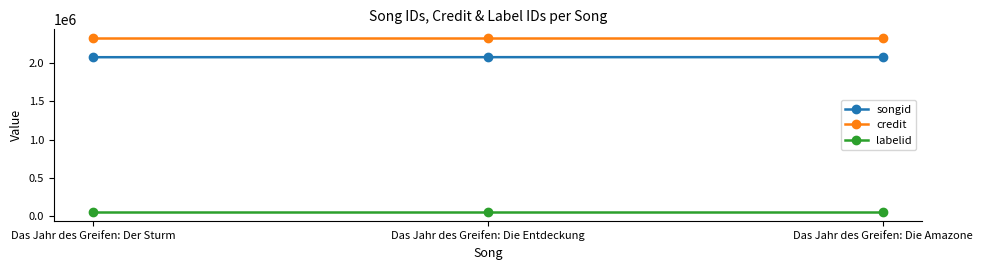

Rank the series at Das Jahr des Greifen: Die Entdeckung from highest to lowest value.

credit, songid, labelid